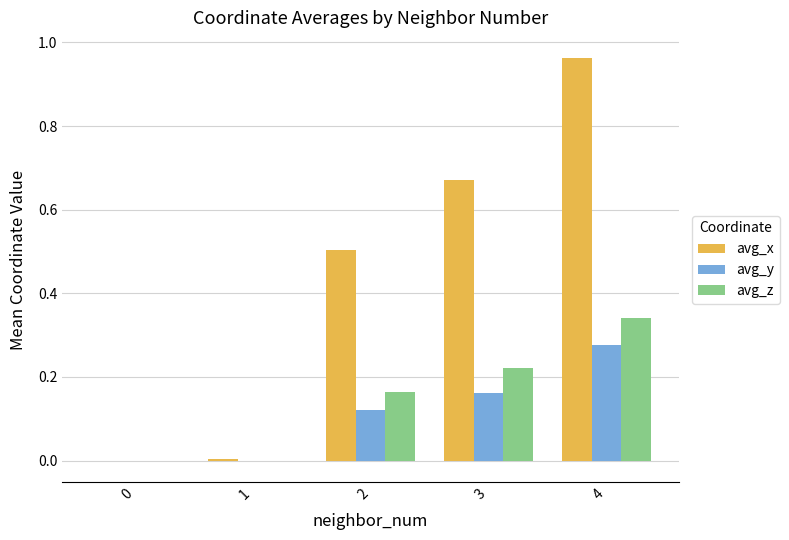

What is the sum of the avg_x values at 2 and 0?

0.5